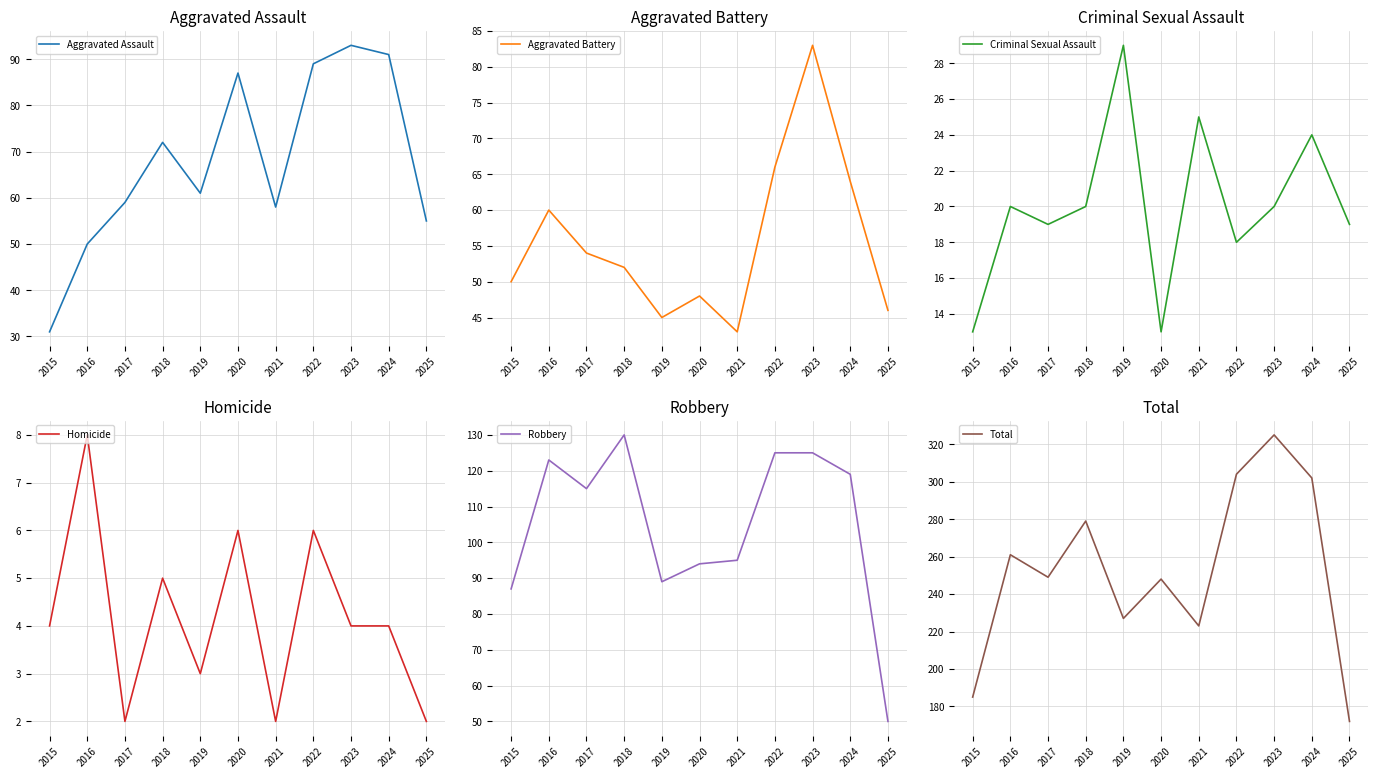

What is the value of the Robbery point at the 1st from the left?

87